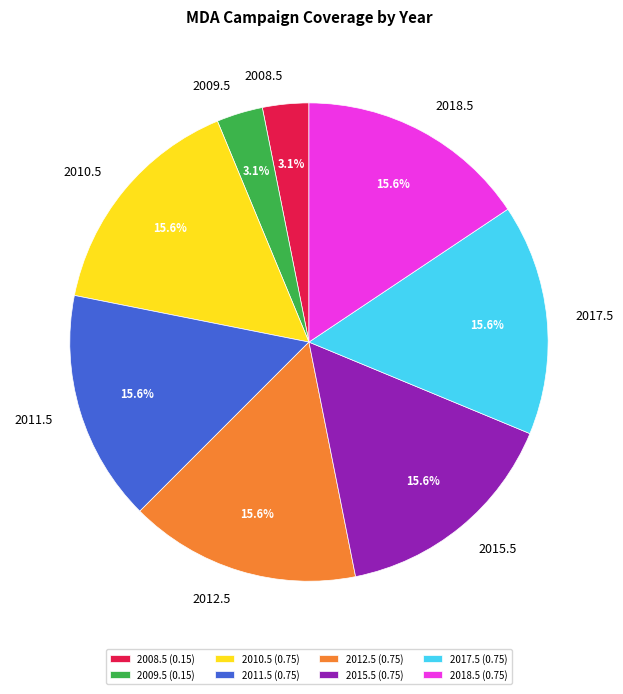

To the nearest percent, what percentage of the pie is 2009.5?

3%